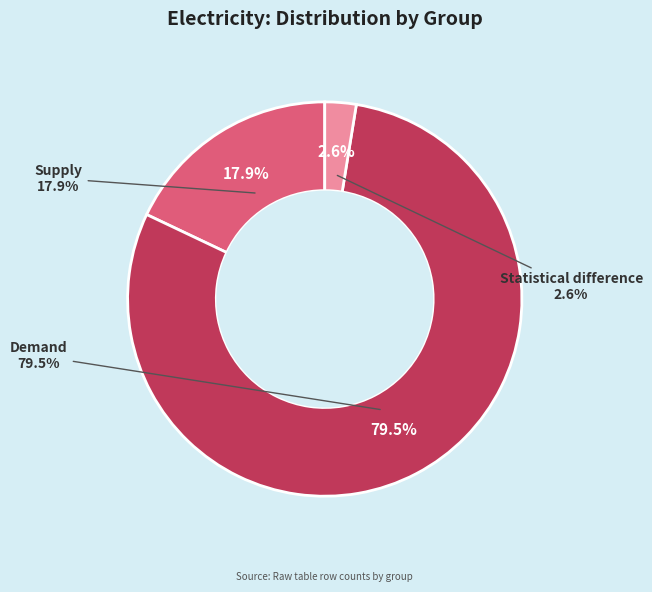

To the nearest percent, what is the combined percentage of Statistical difference and Supply?

21%